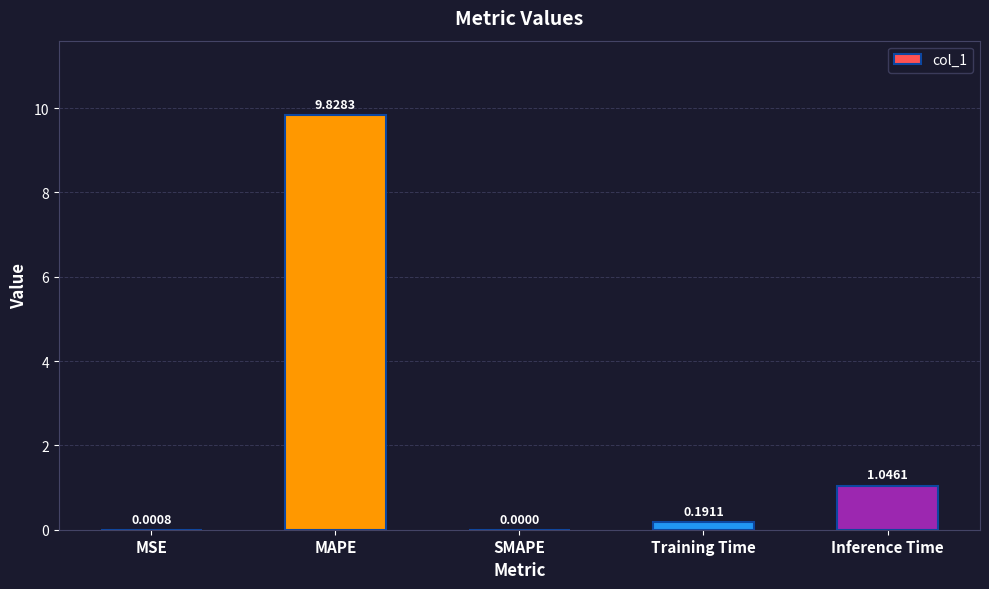

Where is the data nearest to the value 4?

Inference Time